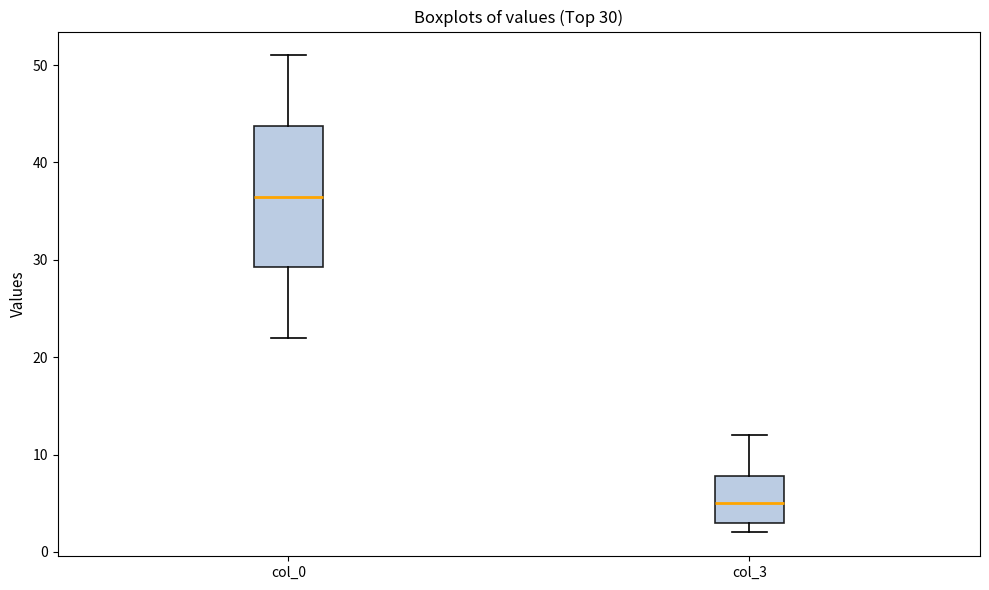

Which box's median line is the highest?

col_0